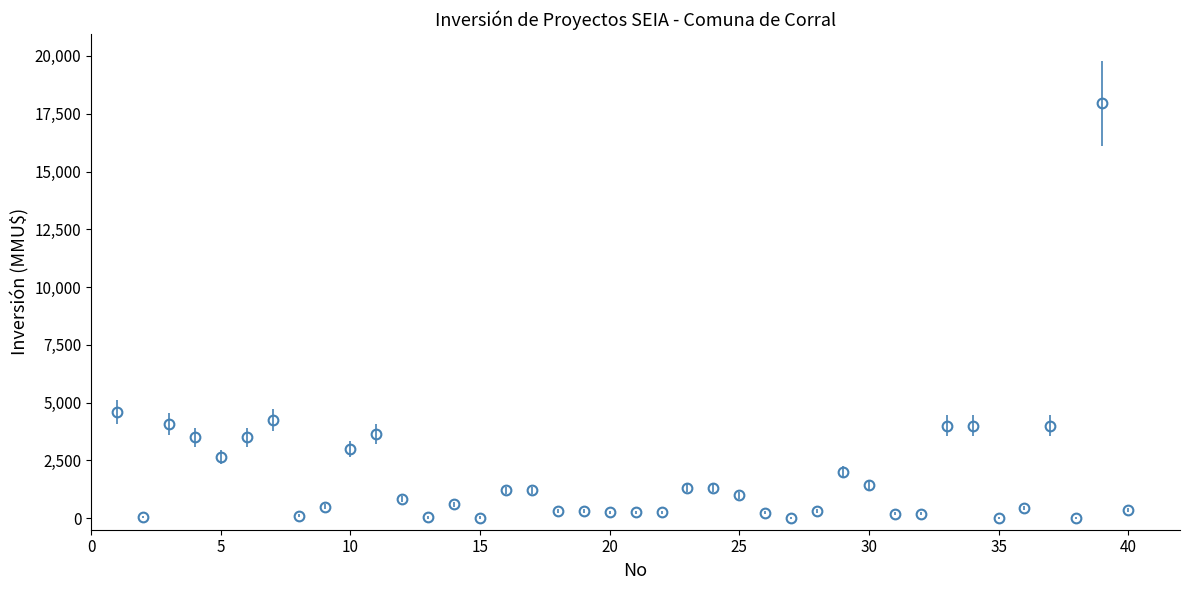

What is the average value?

1846